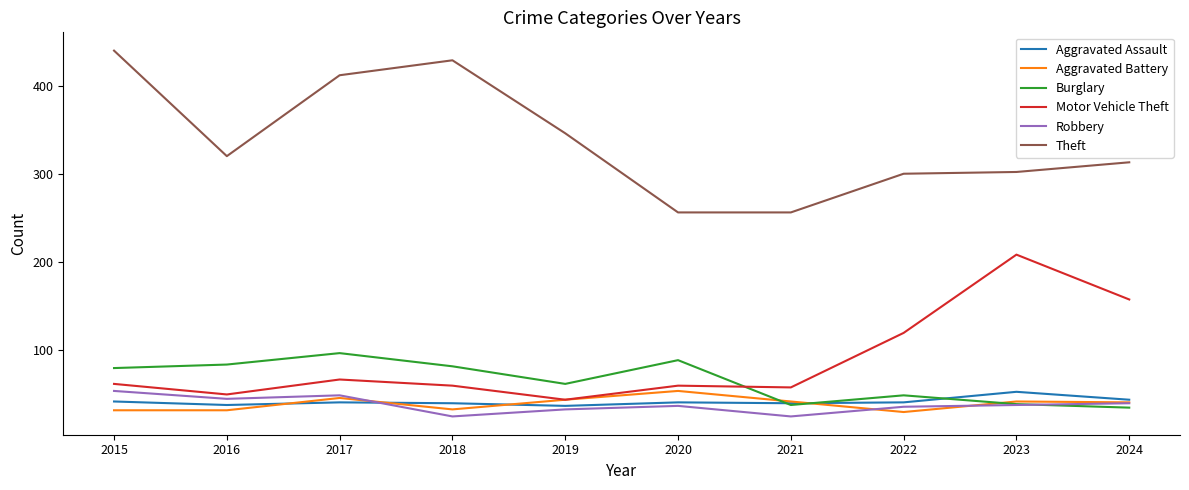

Is the value of Aggravated Assault at 2019 greater than the value of Burglary at 2018?

No